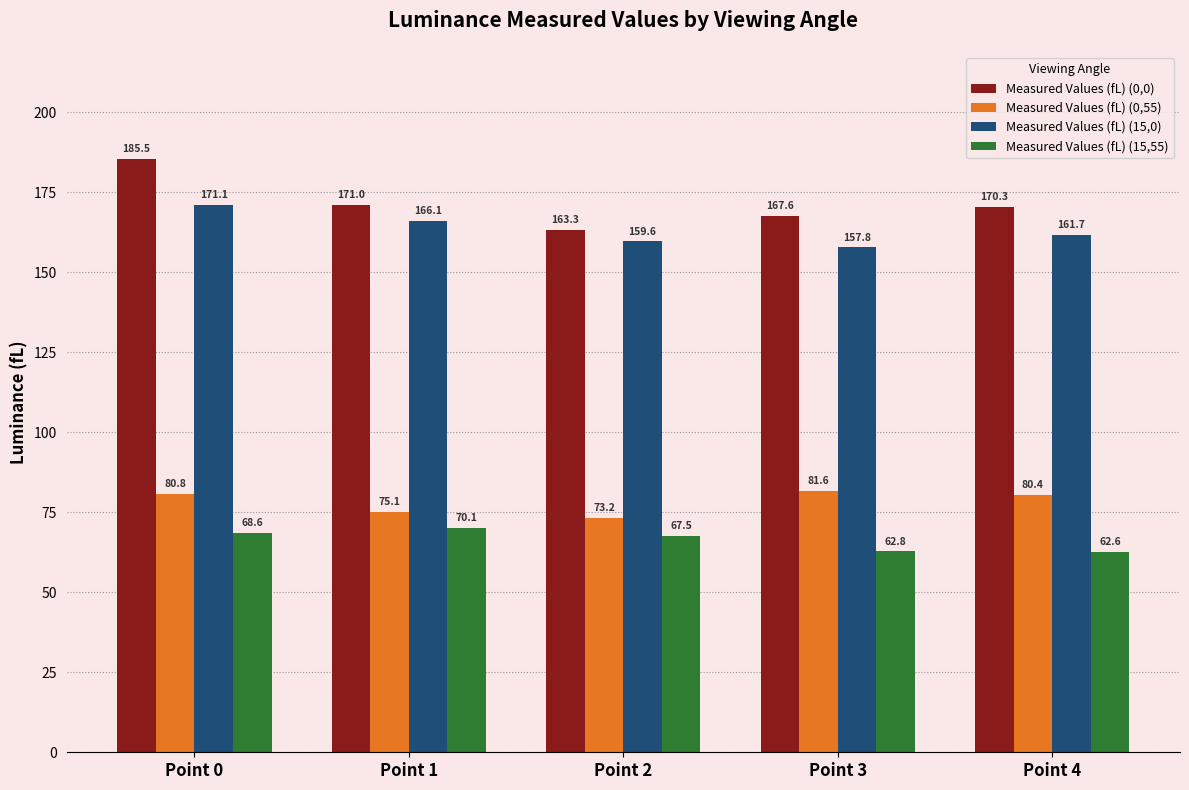

What are all the series names shown in the legend?

Measured Values (fL) (0,0), Measured Values (fL) (0,55), Measured Values (fL) (15,0), Measured Values (fL) (15,55)